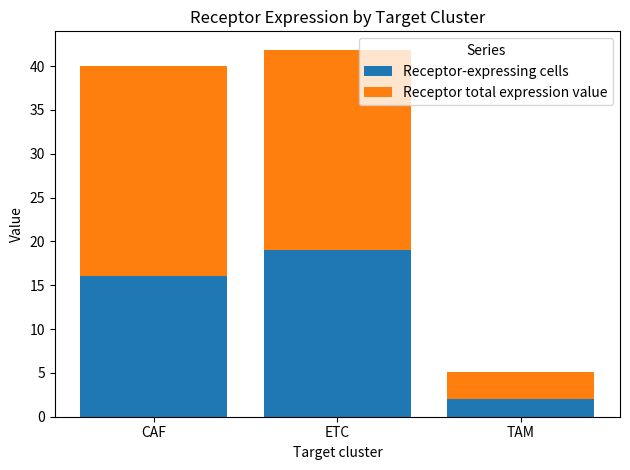

What value does the Receptor-expressing cells series have at ETC?

19.0